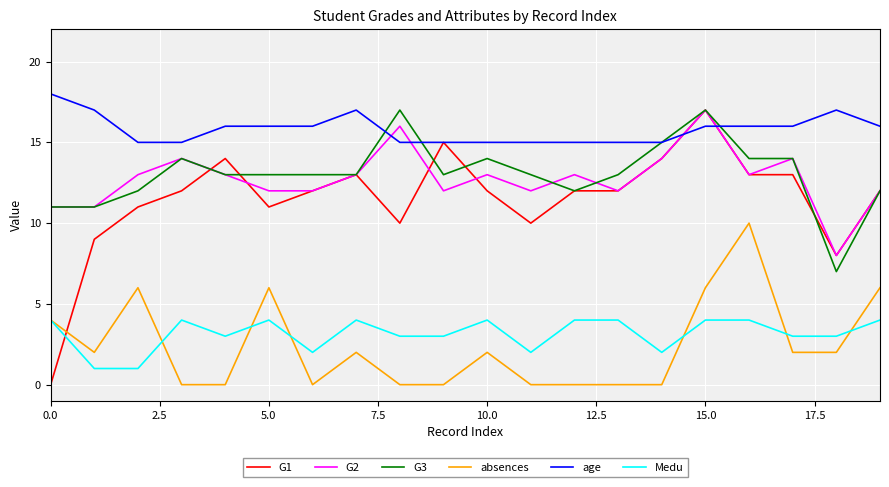

True or false: absences has more than 2 points higher than both neighbors.

True